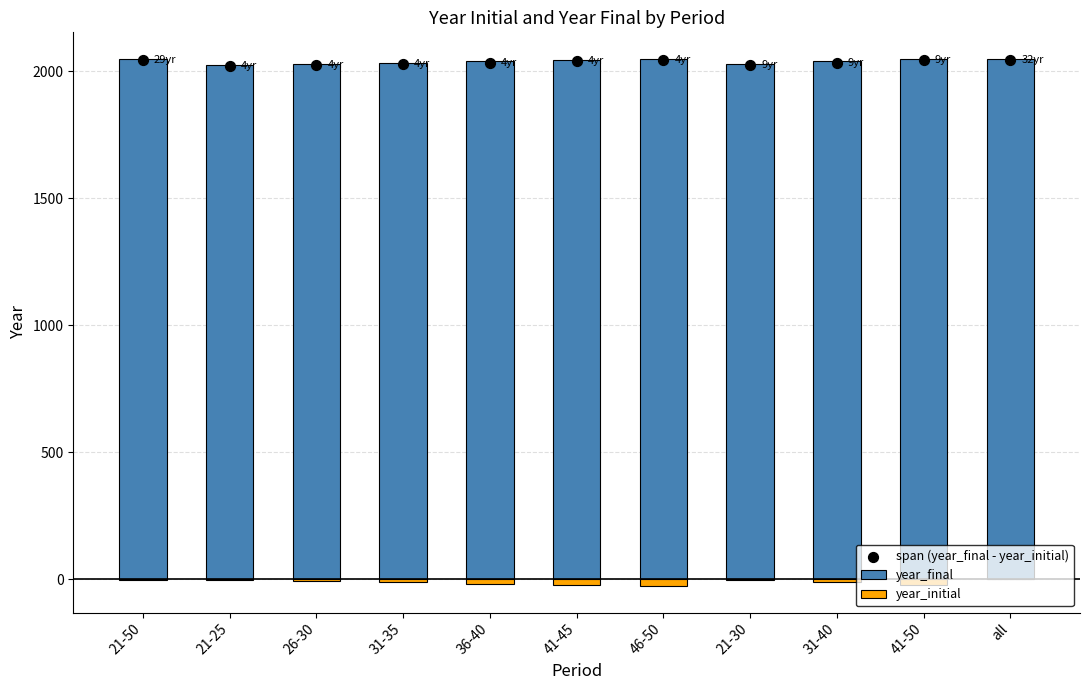

Is the value of year_final at 41-45 greater than the value of year_initial at 21-30?

Yes